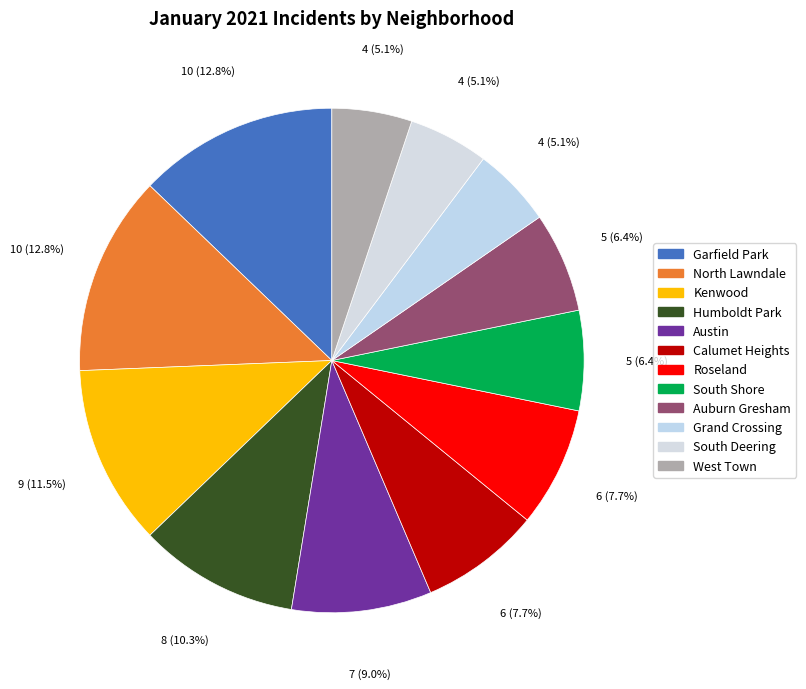

What is the change in value from North Lawndale to Calumet Heights?

-4